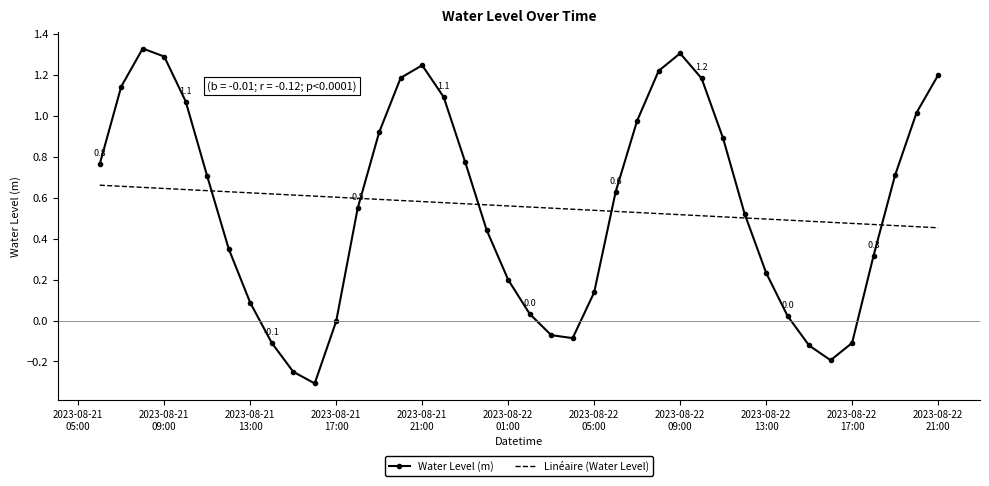

List the series in order of their peak value, lowest first.

Linéaire (Water Level), Water Level (m)